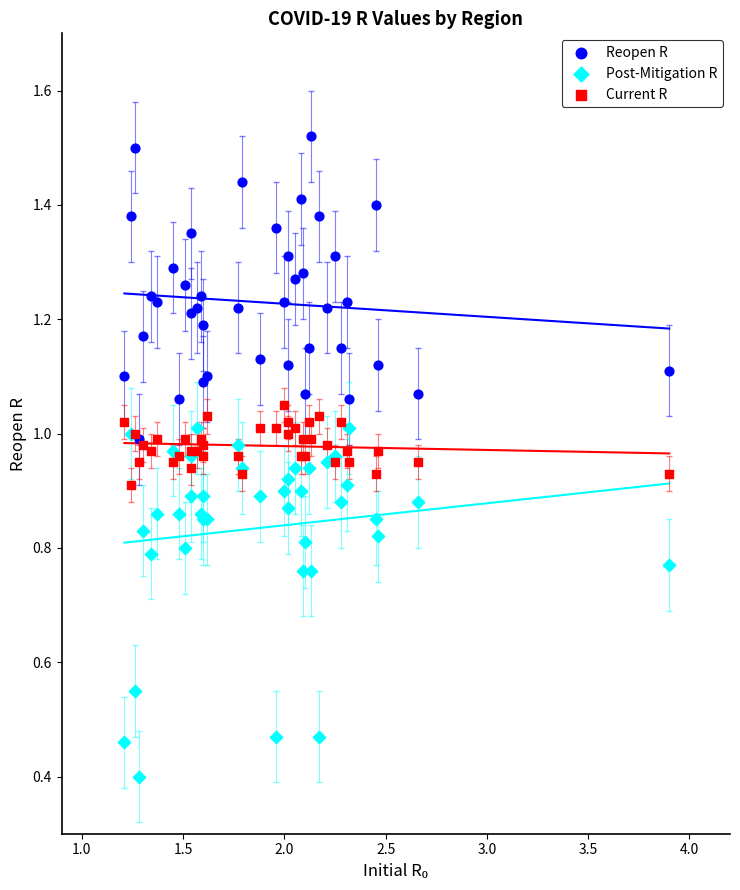

Which series contains the highest Y value?

Reopen R